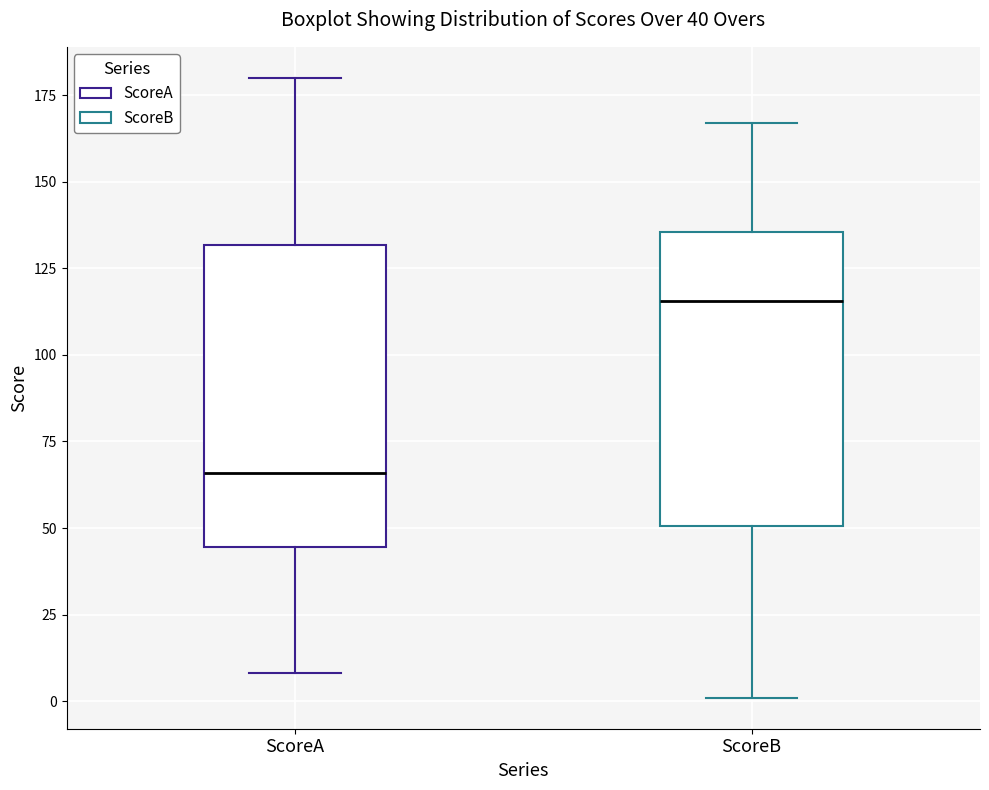

Which box's median line is the highest?

ScoreB